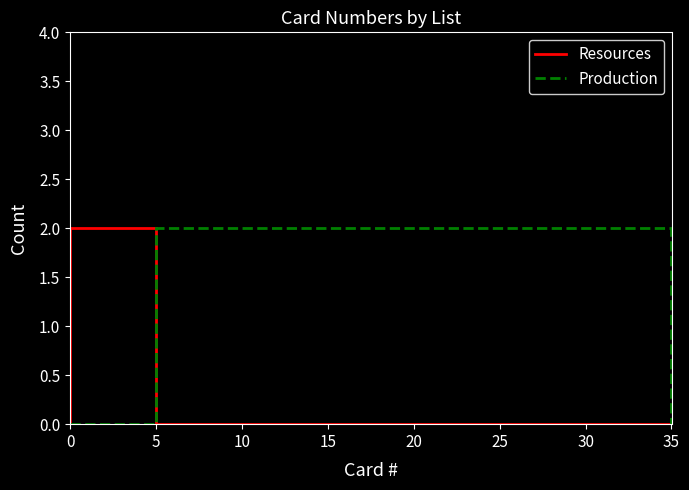

What are all the series names shown in the legend?

Resources, Production